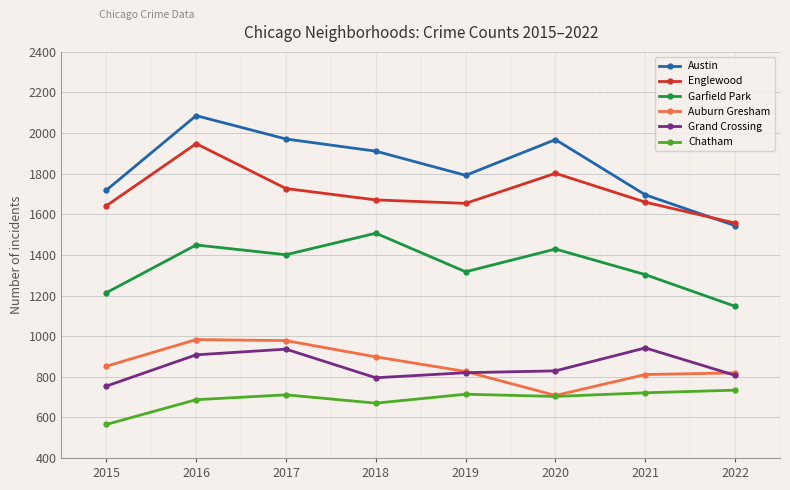

At which label is Austin closest to 1815?

2019